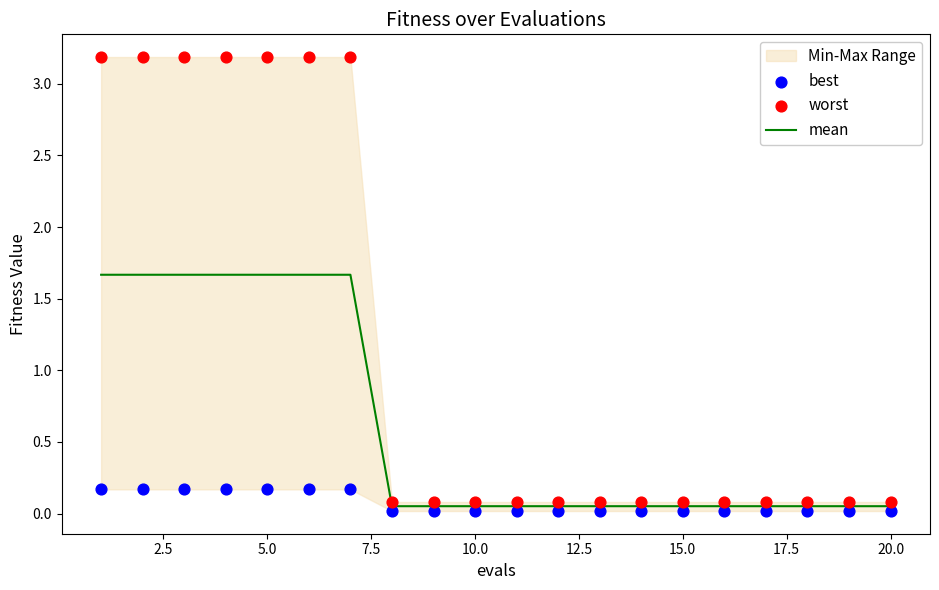

The value of mean at 5.0 is 0.4. True or false?

False